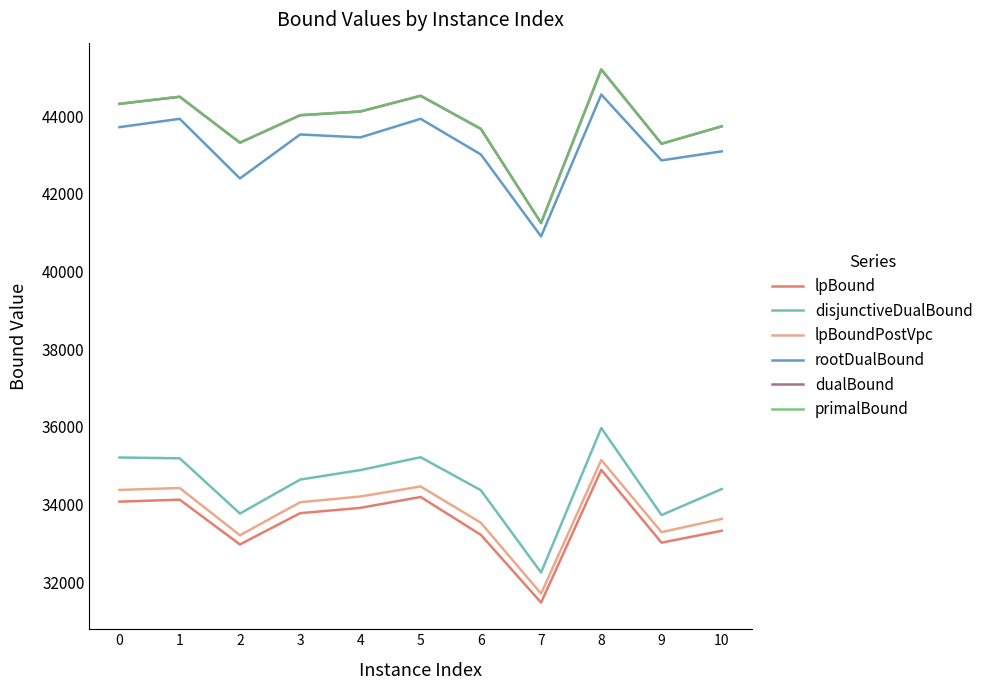

What is the spread (max minus min) of values at 2?

10340.8